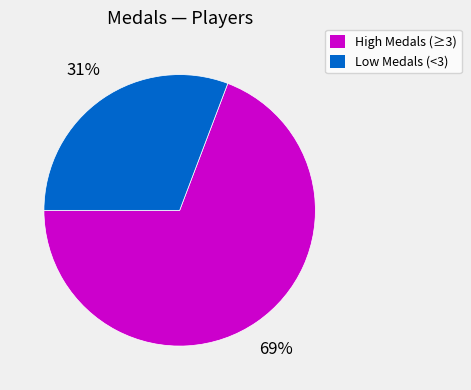

To the nearest percent, what is the difference between the largest and smallest slice percentages?

38%